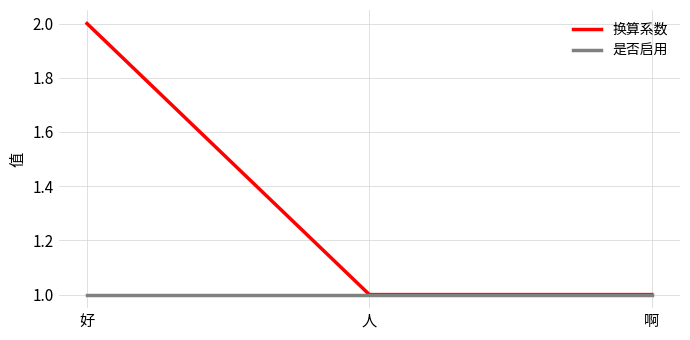

Count the number of data series in this chart.

2